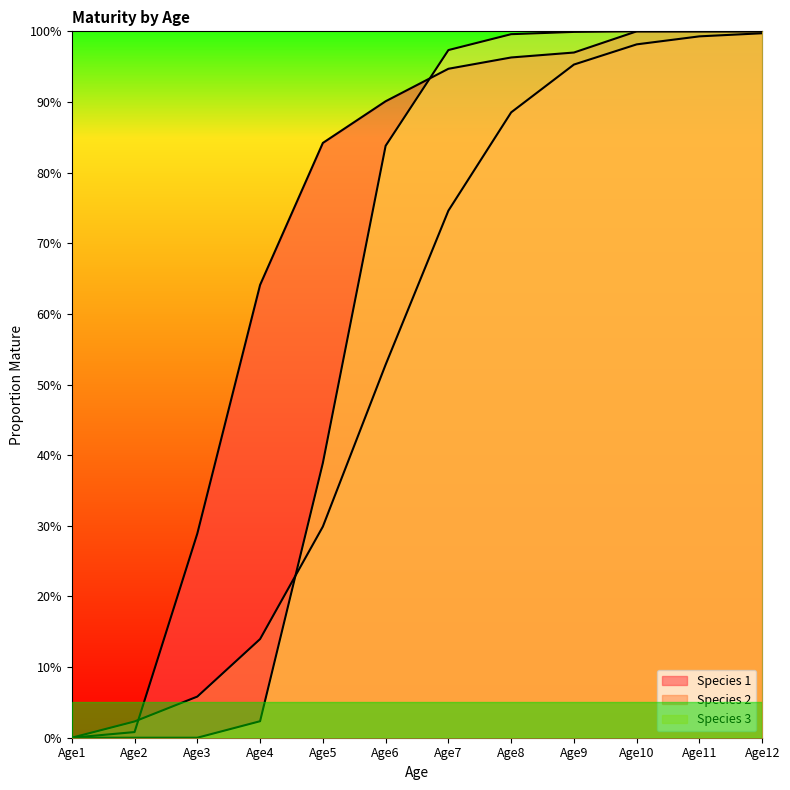

What is the difference between the Species 3 values at Age4 and Age8?

1.0